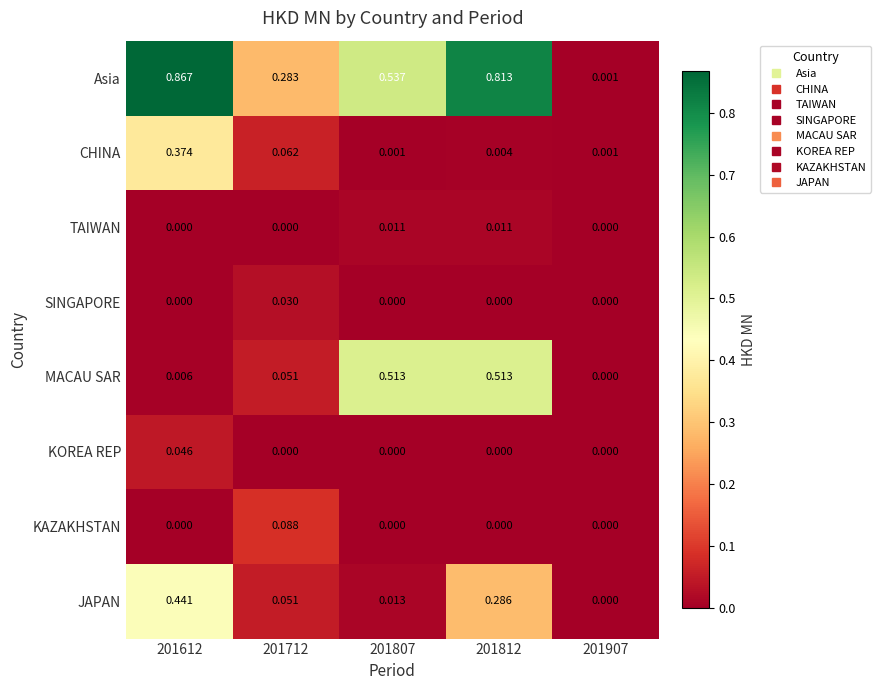

List the series in order of their peak value, highest first.

Asia, MACAU SAR, JAPAN, CHINA, KAZAKHSTAN, KOREA REP, SINGAPORE, TAIWAN